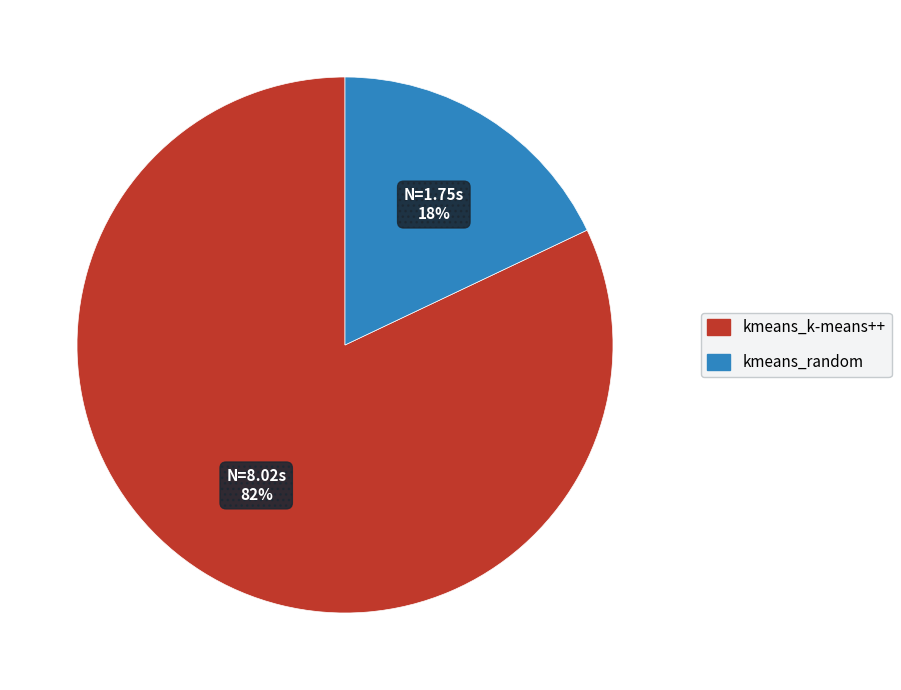

Do kmeans_random and kmeans_k-means++ together represent more than half of the pie?

Yes